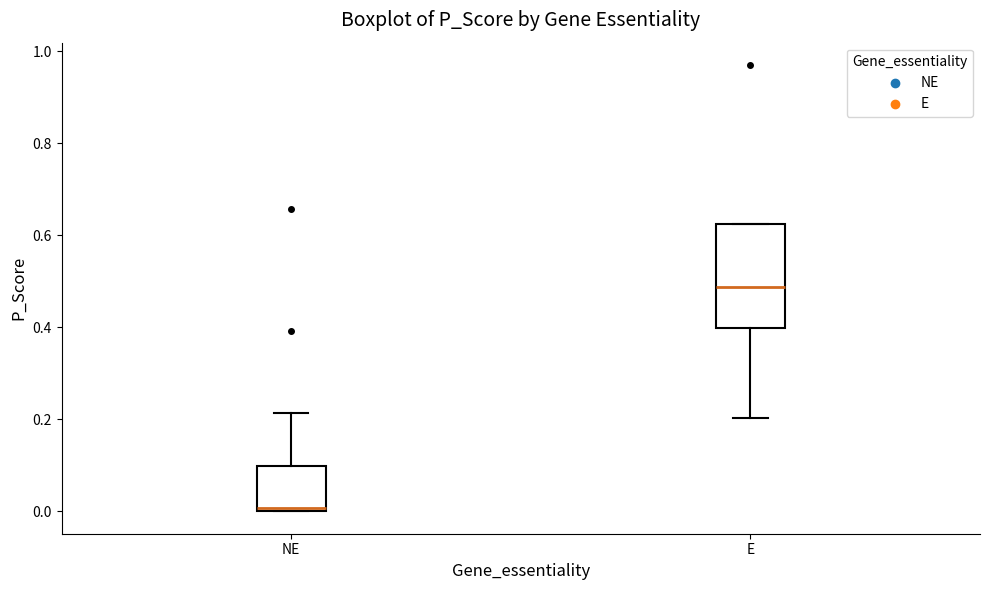

Which box's median line is the highest?

E